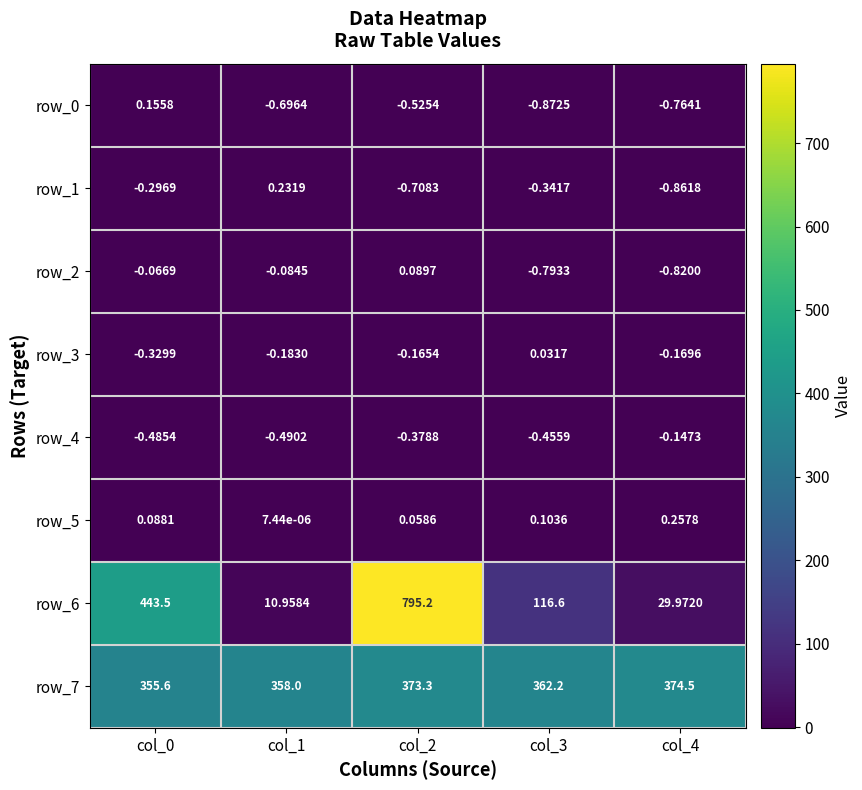

How many row_1 values are between 0 and 1?

1